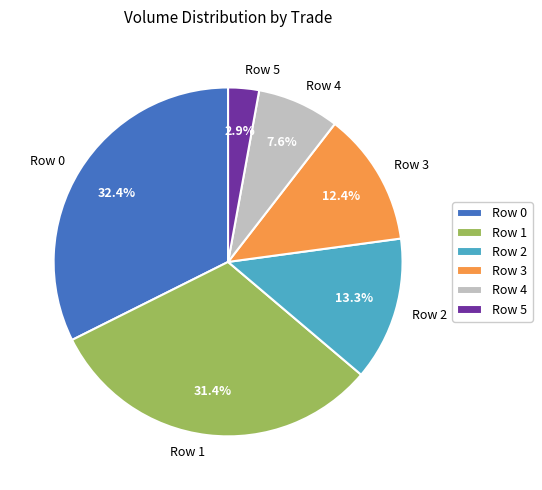

Combined, do Row 1 and Row 5 account for over 50%?

No